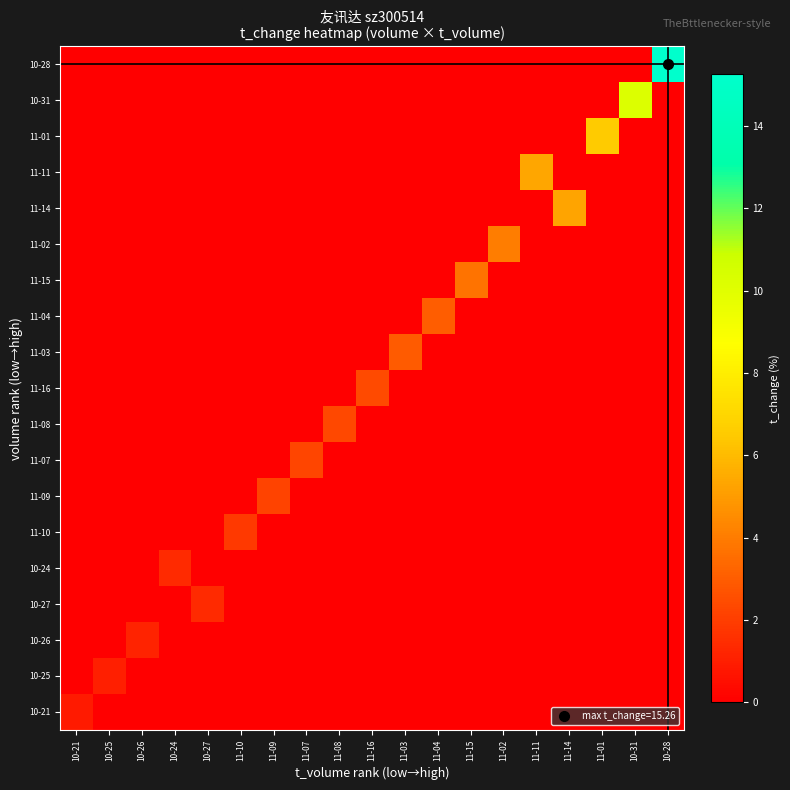

Rank the series by their maximum value, from lowest to highest.

10-21, 10-25, 10-26, 10-27, 10-24, 11-10, 11-09, 11-07, 11-08, 11-16, 11-03, 11-04, 11-15, 11-02, 11-14, 11-11, 11-01, 10-31, 10-28